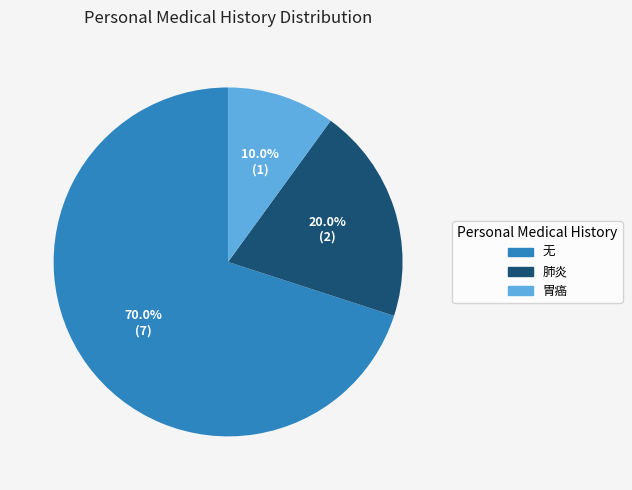

Is there a majority slice in this chart?

Yes